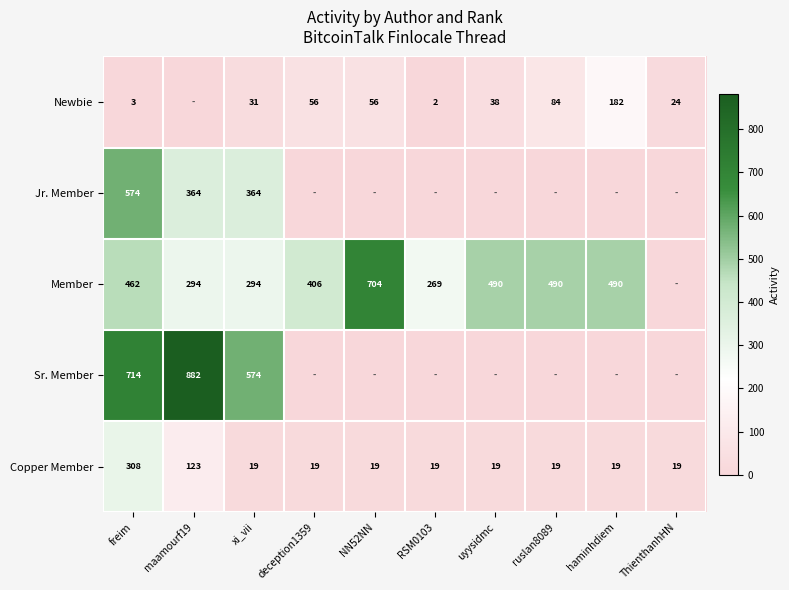

What is the total value across all series at xi_vii?

1282